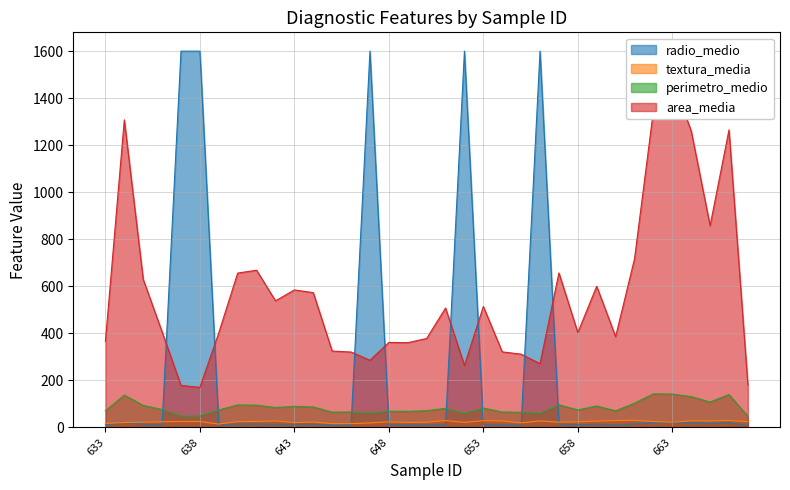

True or false: radio_medio has more than 2 points higher than both neighbors.

True